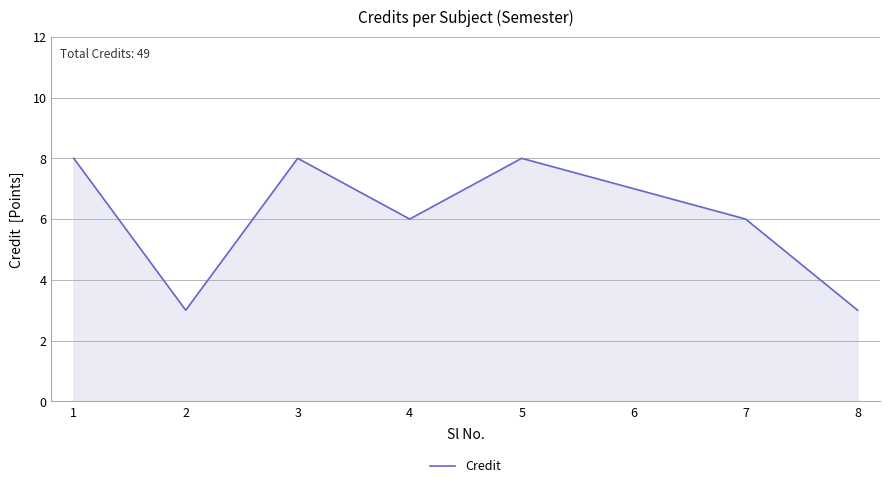

What value does the data have at 2?

3